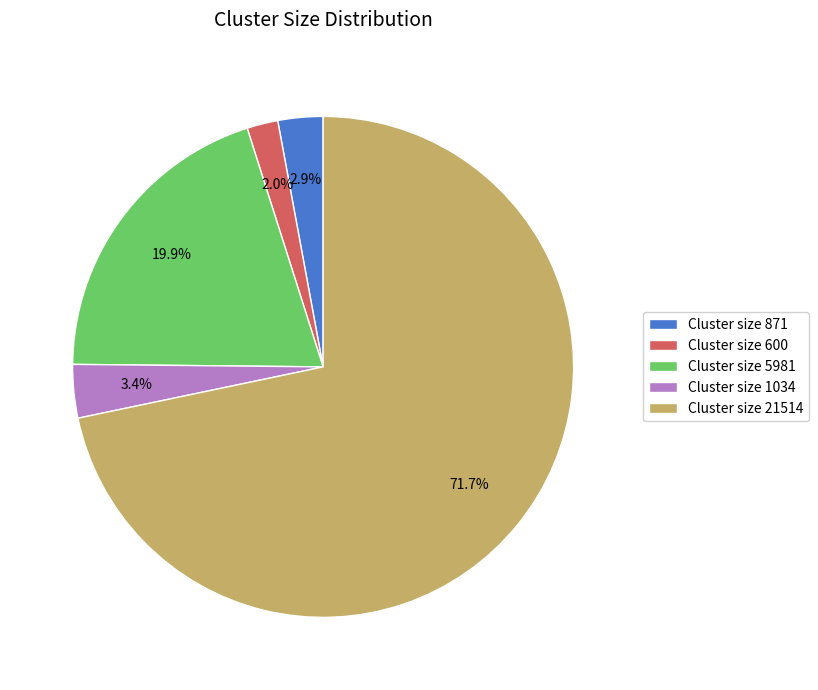

Which has a higher value, Cluster size 1034 or Cluster size 21514?

Cluster size 21514